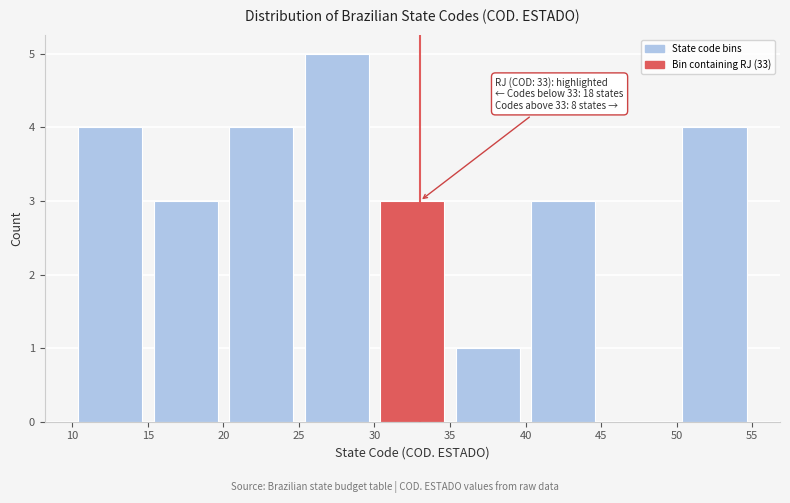

Which range on the x-axis has the tallest bar?

25 to 30